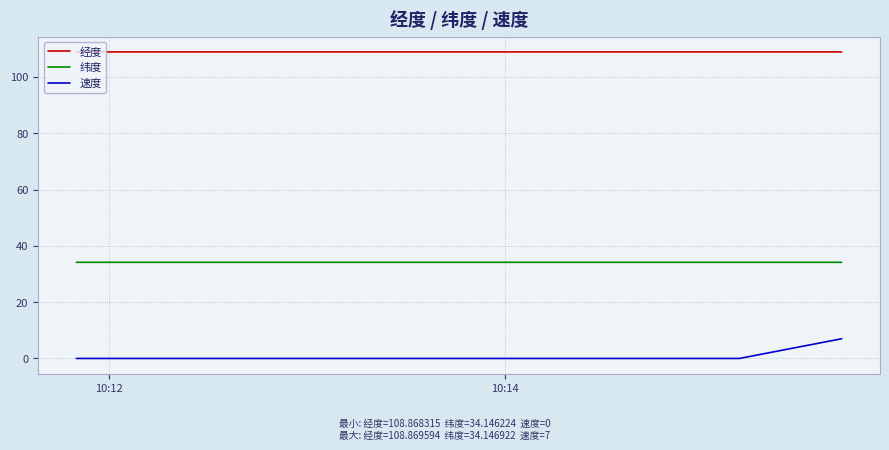

True or false: 速度 and 经度 cross at least once.

False